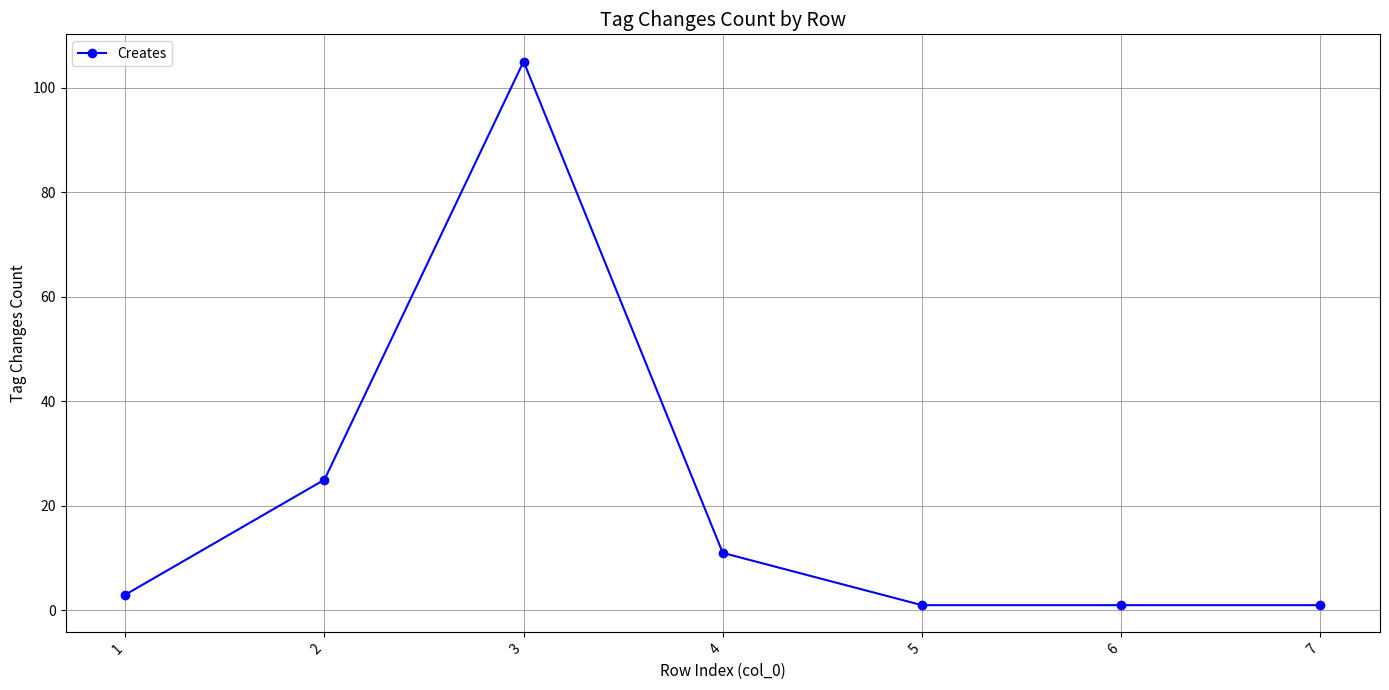

At which label is the value closest to 53?

2